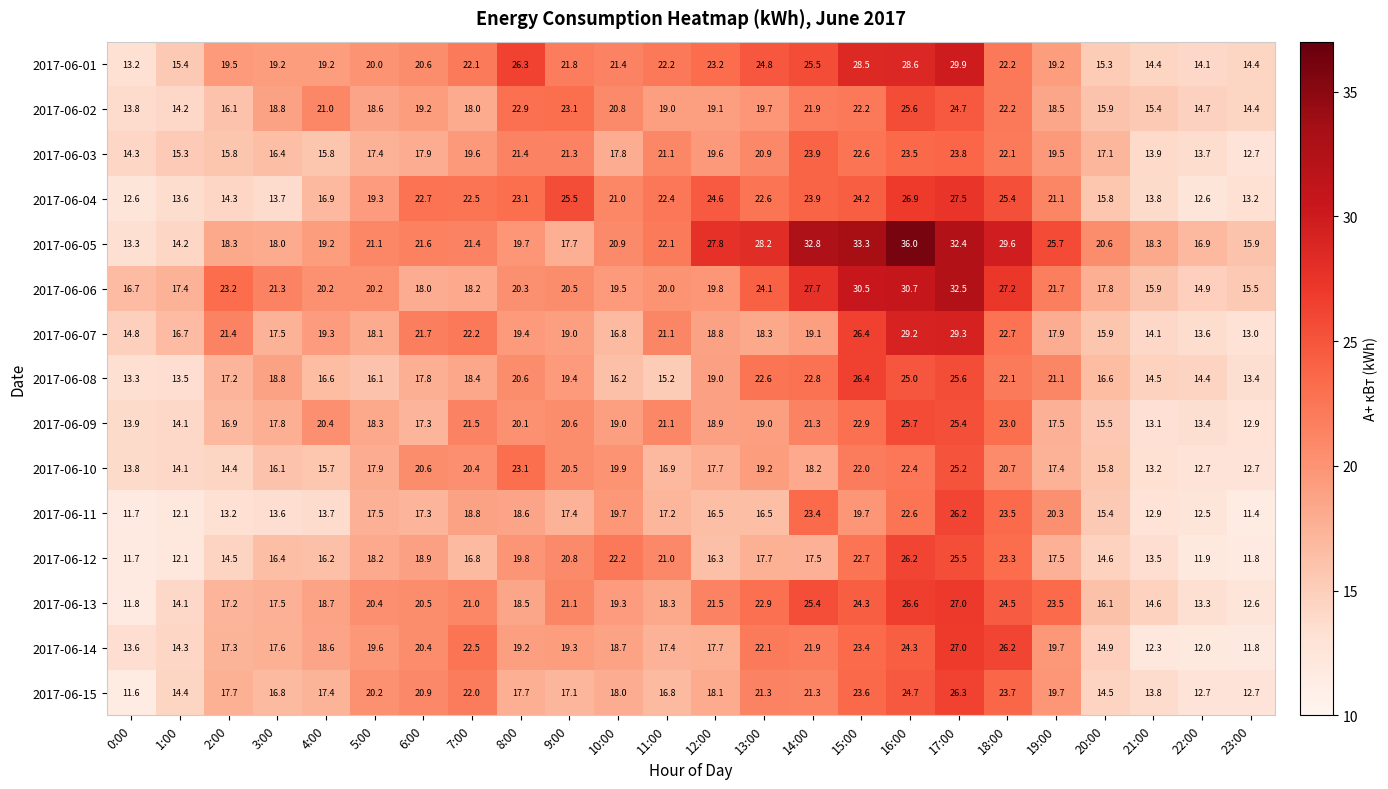

What is the difference between the highest and lowest values at 0:00?

5.1